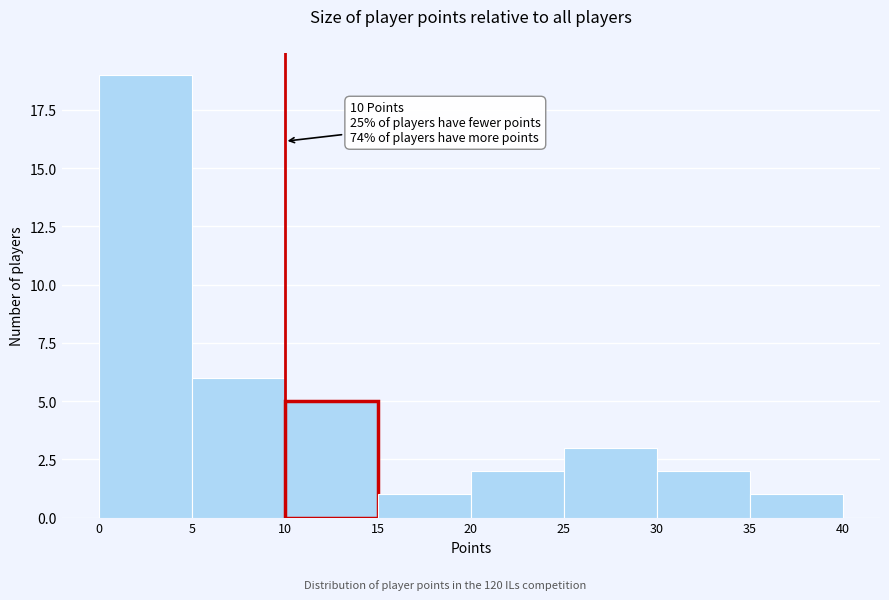

Over which range of the x-axis is the bar tallest?

0 to 5